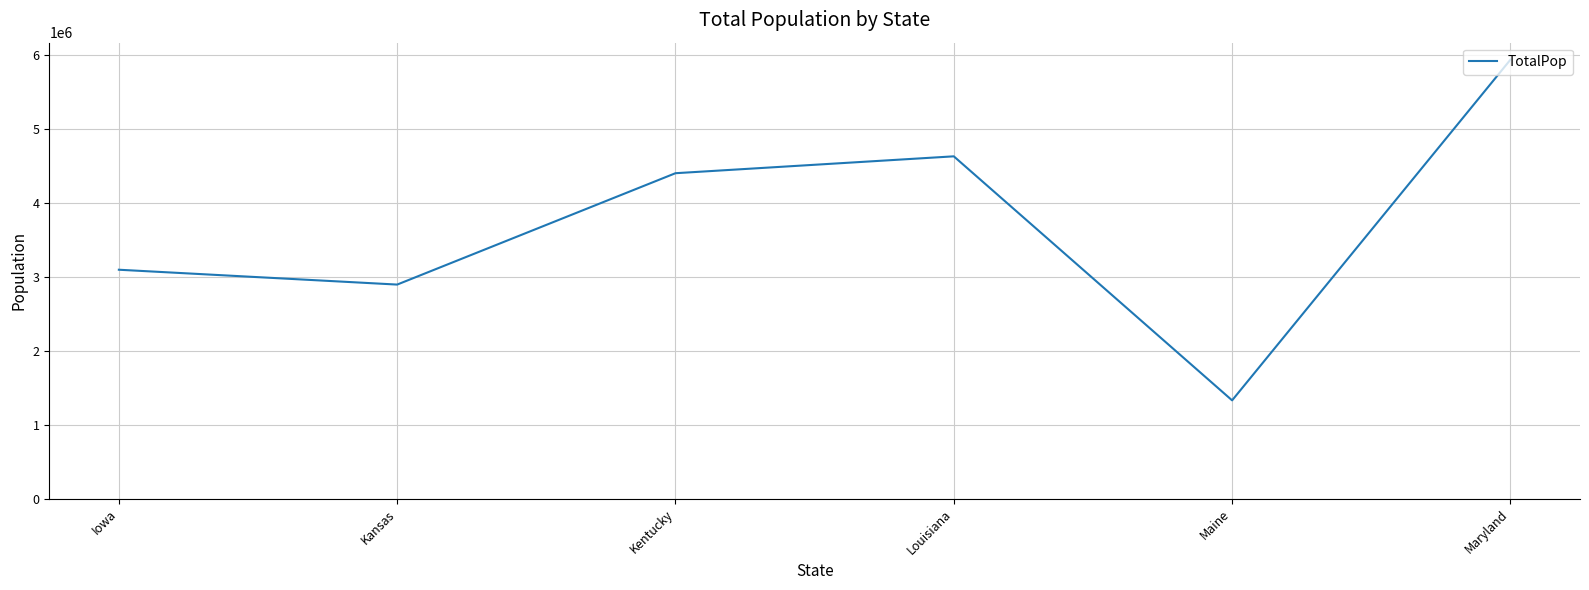

Reading left to right, extract all data points from this chart.

Iowa=3093526	Kansas=2892987	Kentucky=4397353	Louisiana=4625253	Maine=1329100	Maryland=5930538